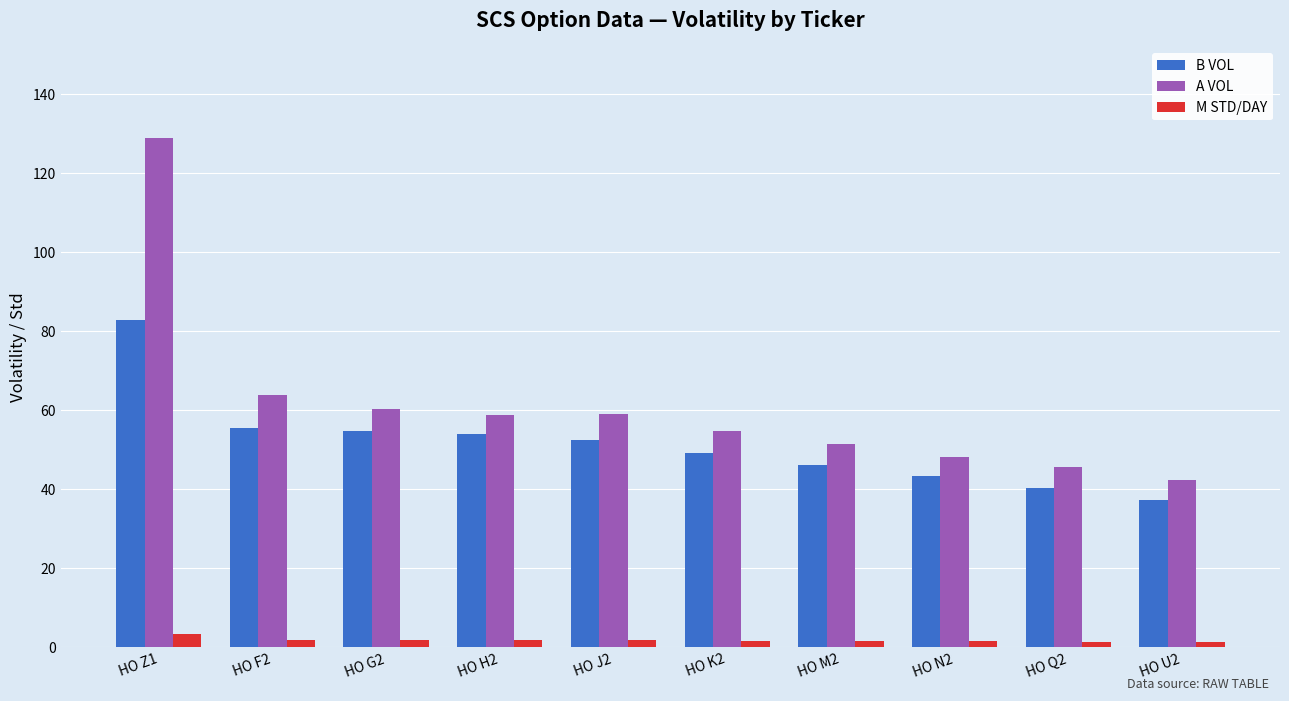

Are the bars grouped side by side (vs. stacked)?

Yes